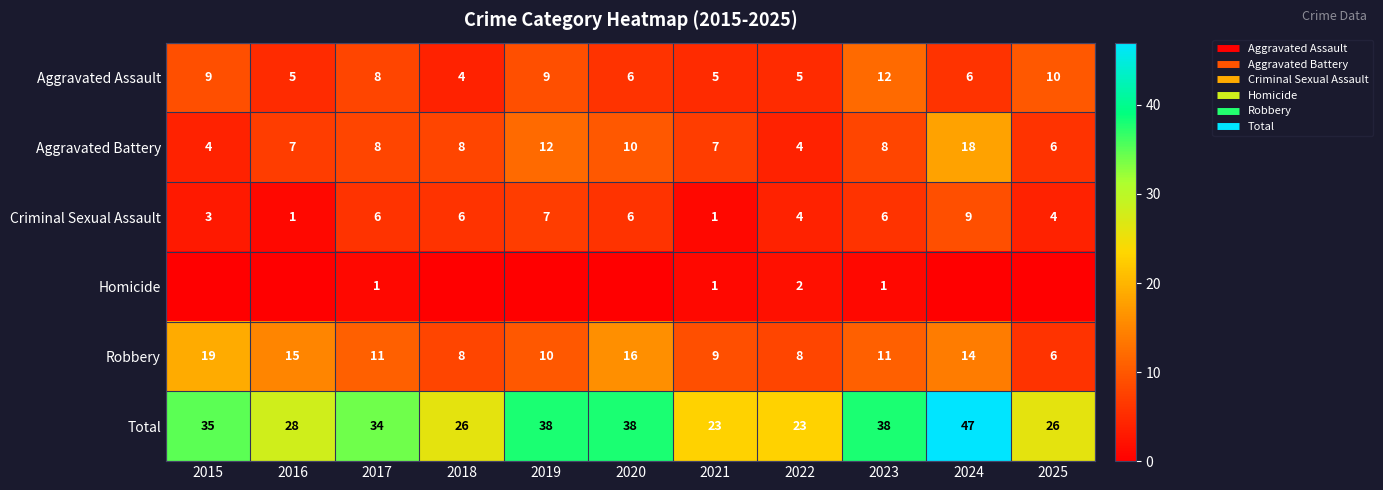

The Total series shows 53 at 2017. True or false?

False